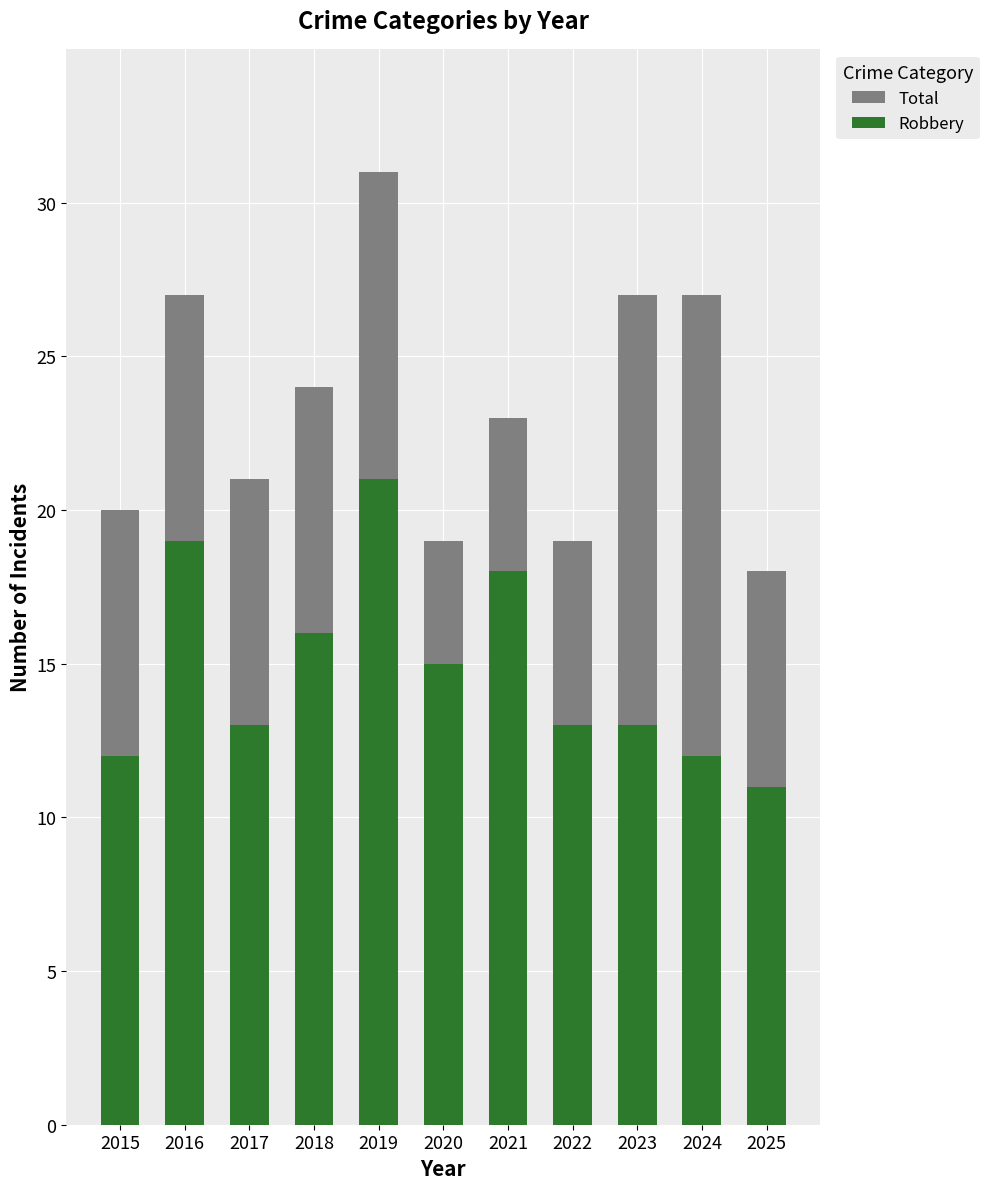

Is it true that Total equals 12 at 2021?

False